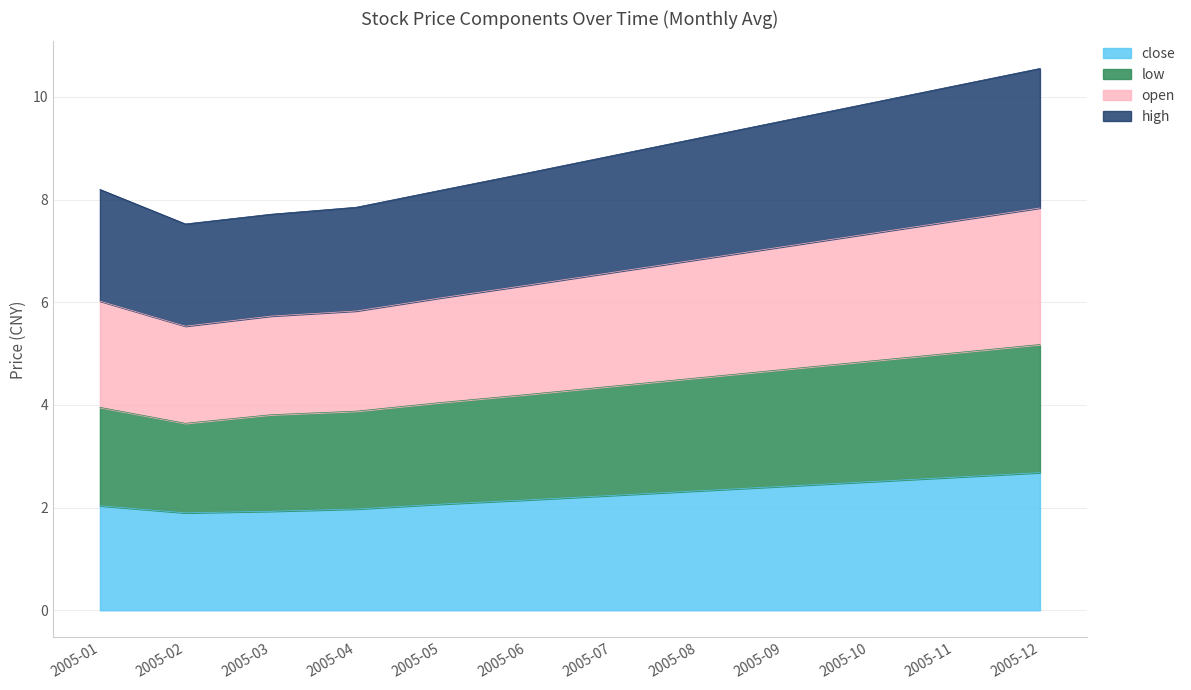

The high series shows 11.8 at 2005-10. True or false?

False